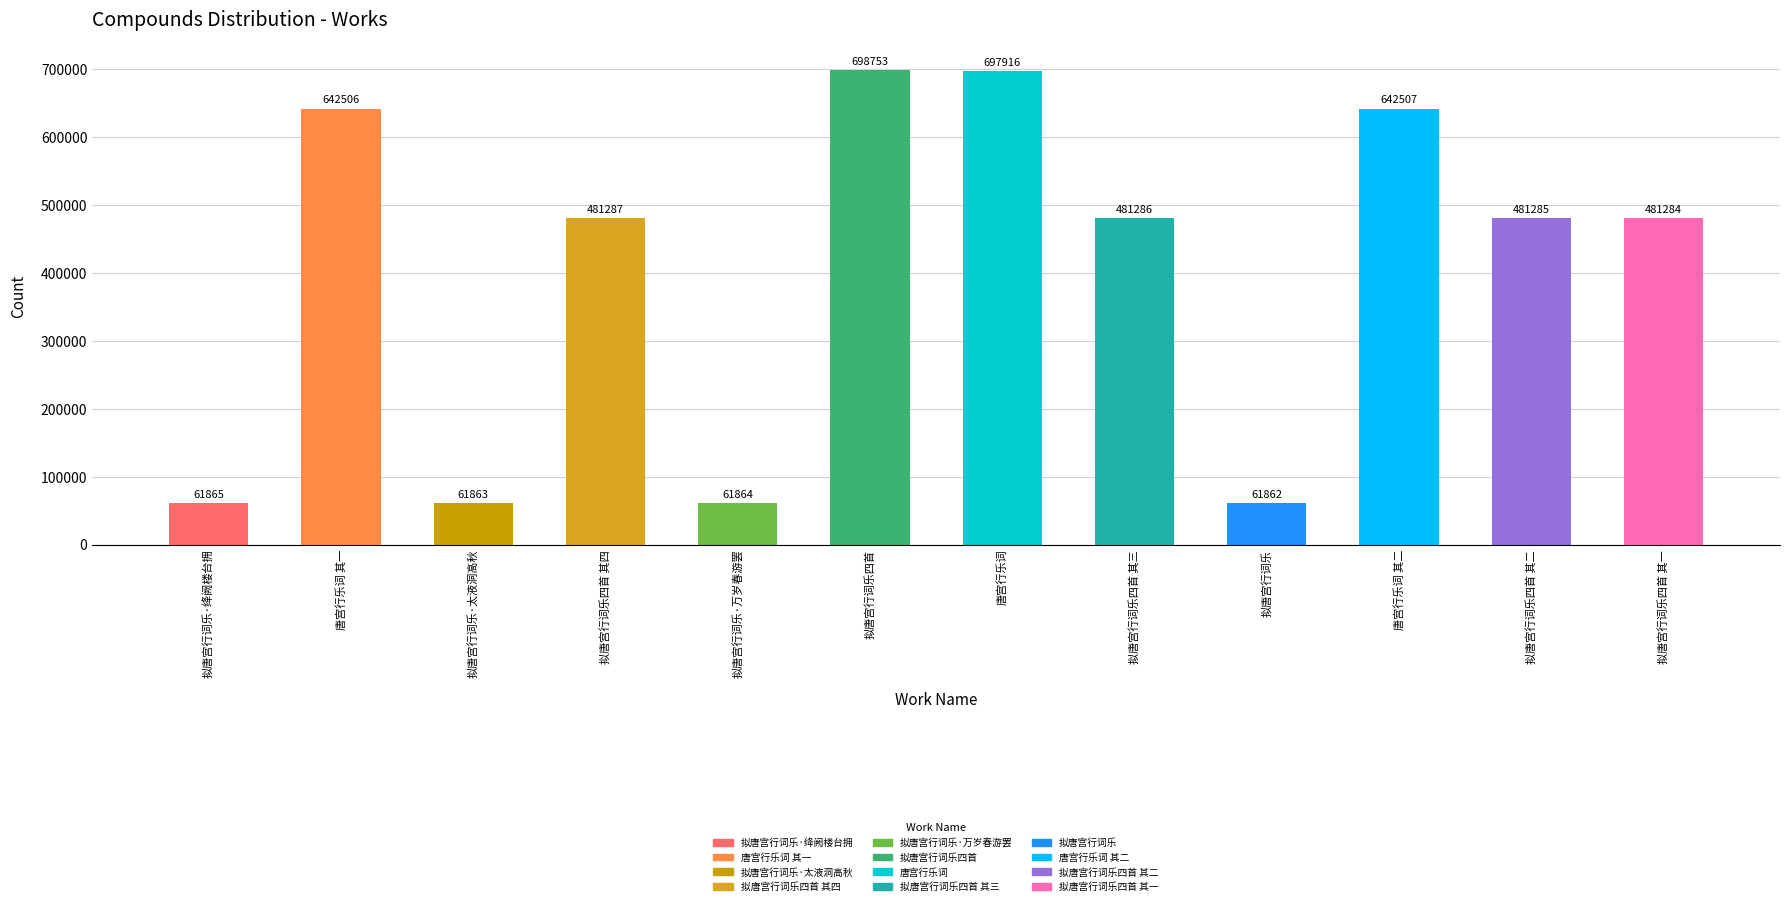

How many data points are less than 481286?

6